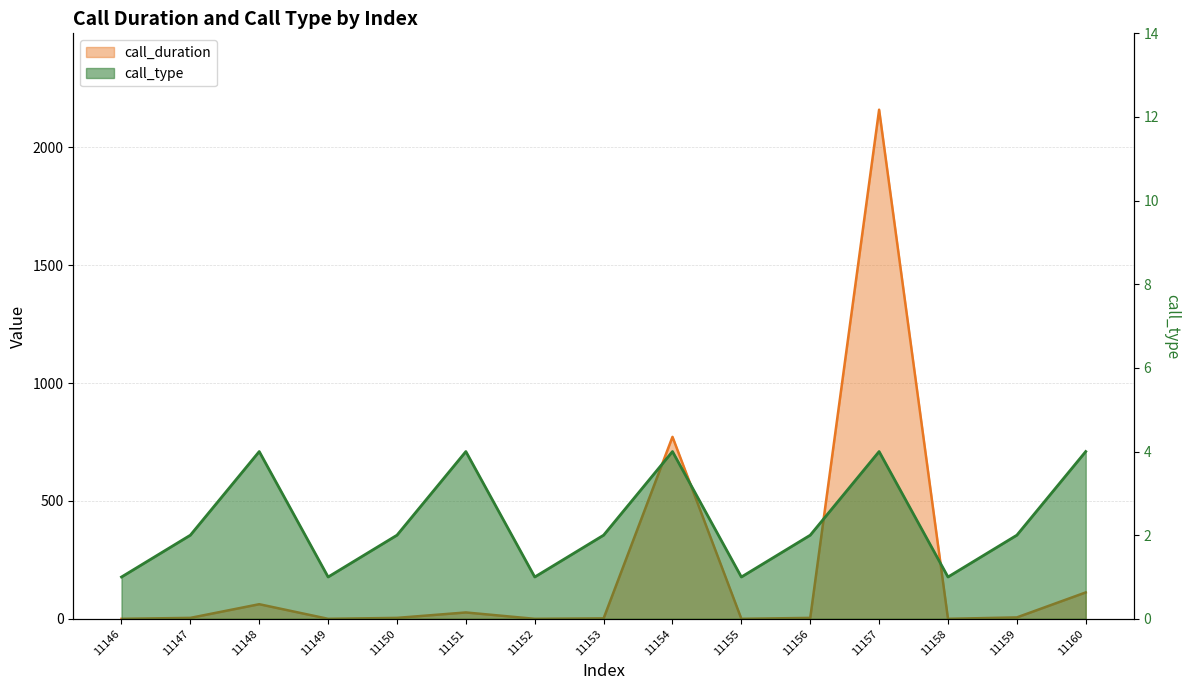

Rank the series by their maximum value, from lowest to highest.

call_type, call_duration